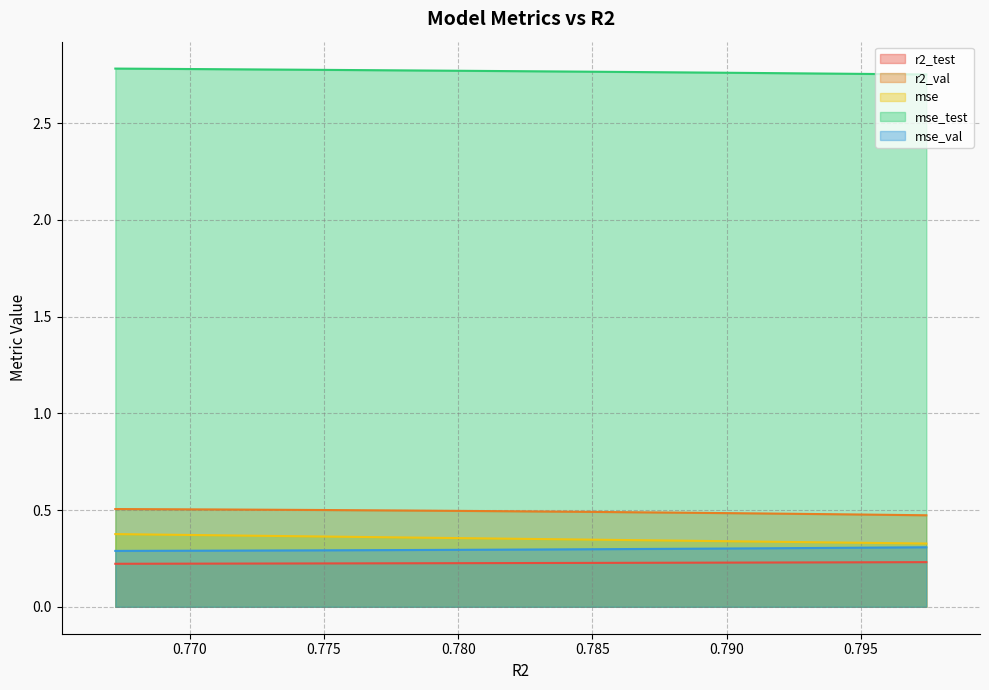

True or false: r2_test and mse_test intersect in this chart.

False